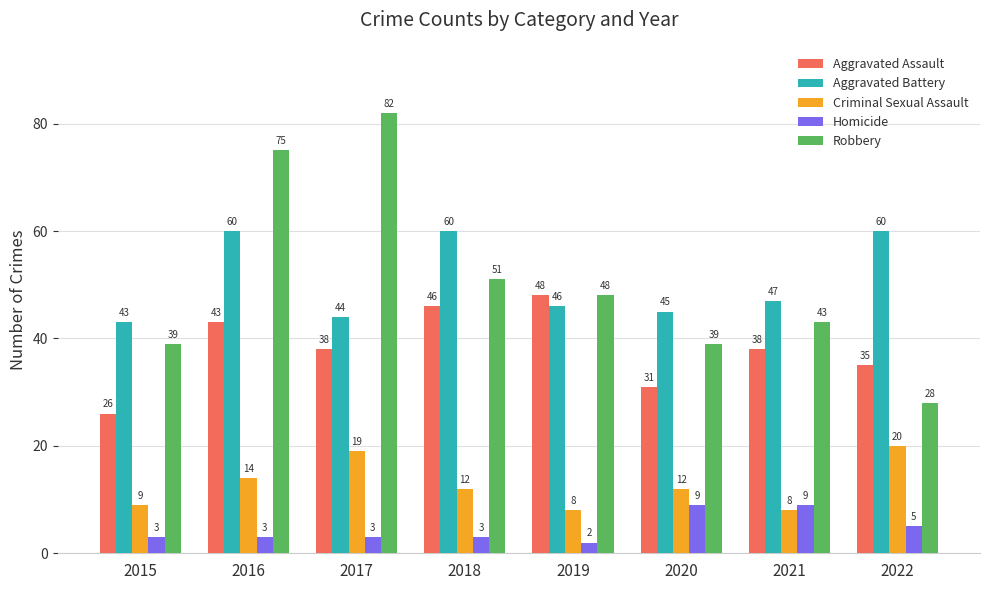

How many Homicide values are between 3 and 9?

7